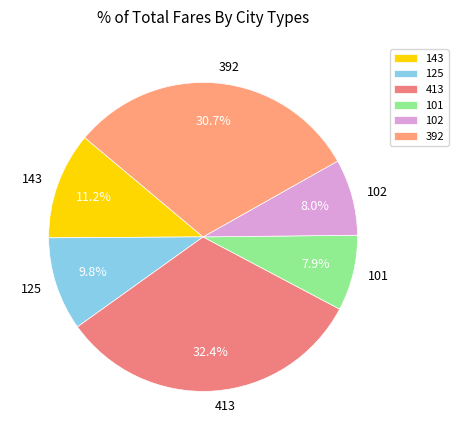

Combined, what portion of the pie is 413 and 101?

40.3%